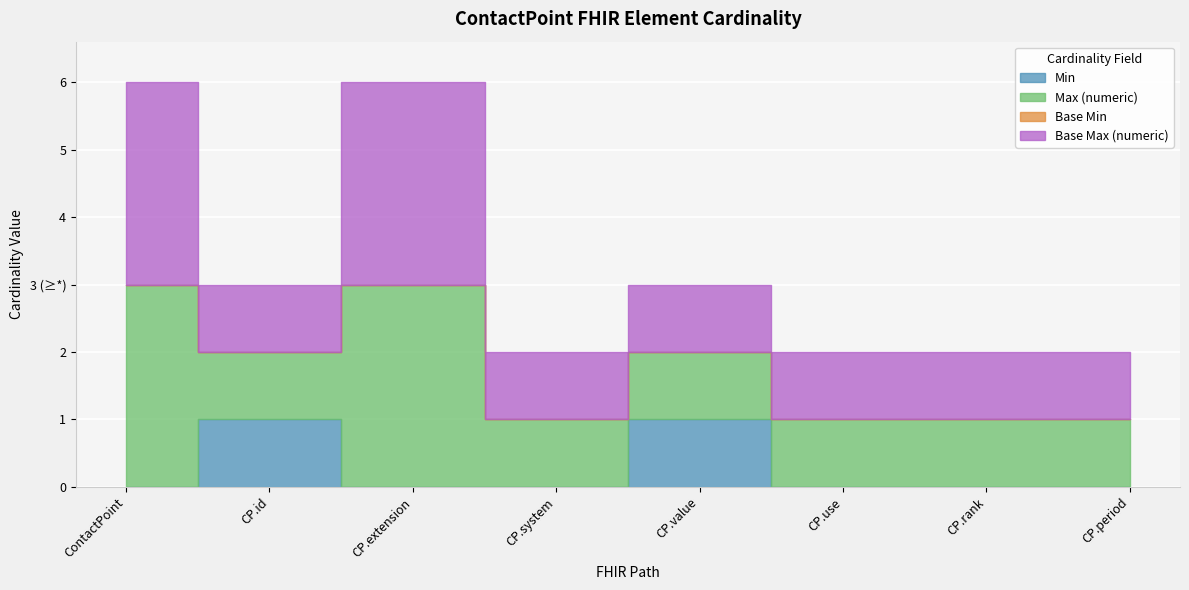

The value of Base Max (numeric) at ContactPoint.extension is 999. True or false?

True